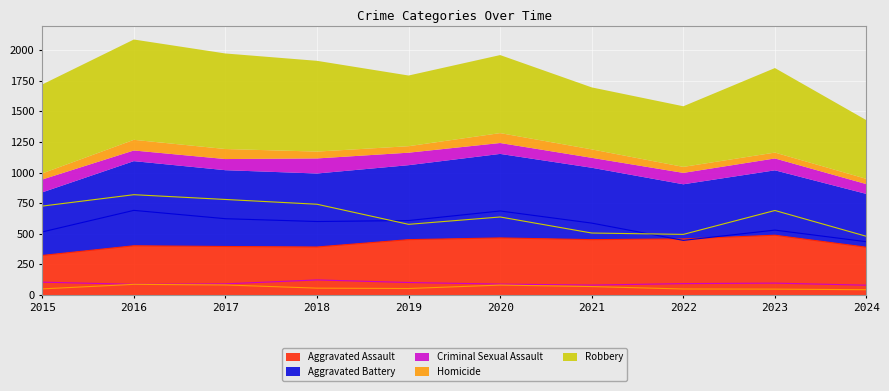

True or false: Criminal Sexual Assault and Aggravated Battery cross at least once.

False